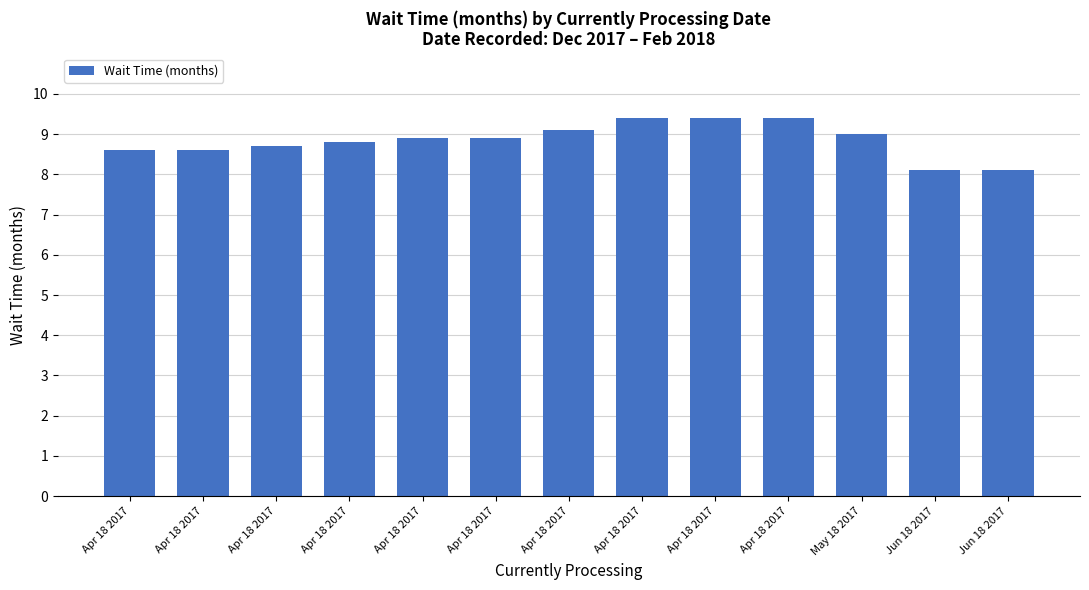

Does the chart contain any negative values?

No